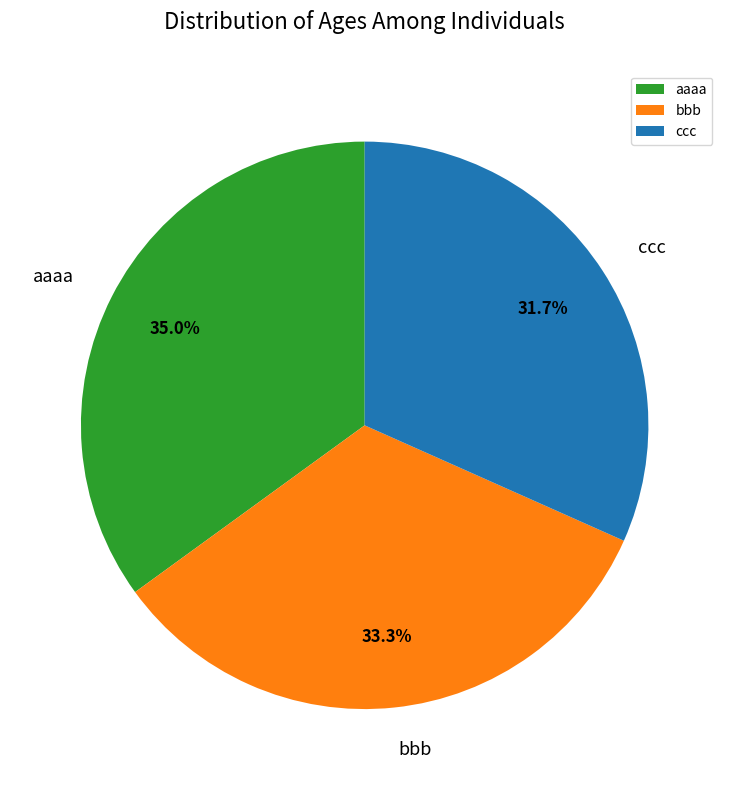

Which slice is the largest?

aaaa